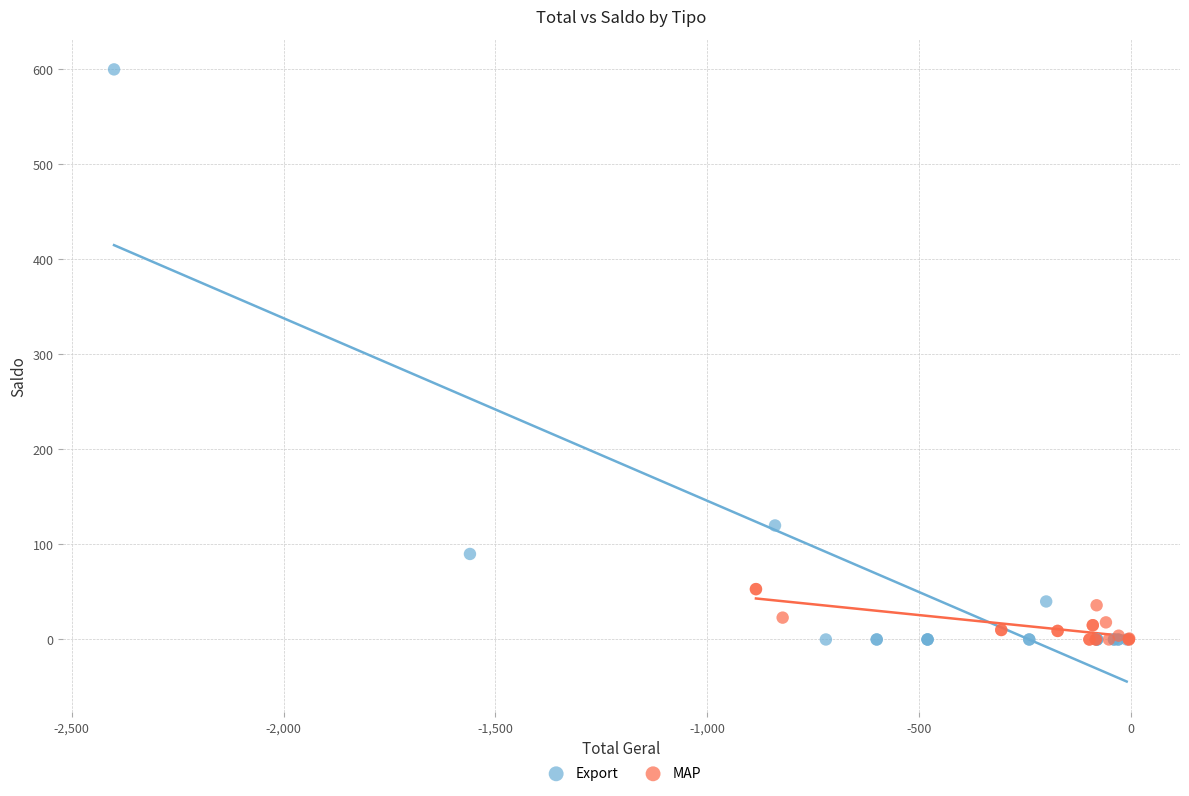

Which series contains the highest Y value?

Export